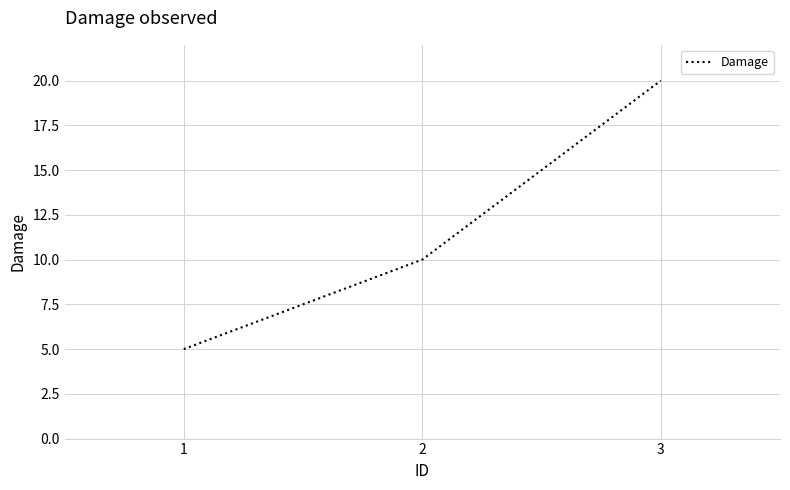

What is the average value?

12